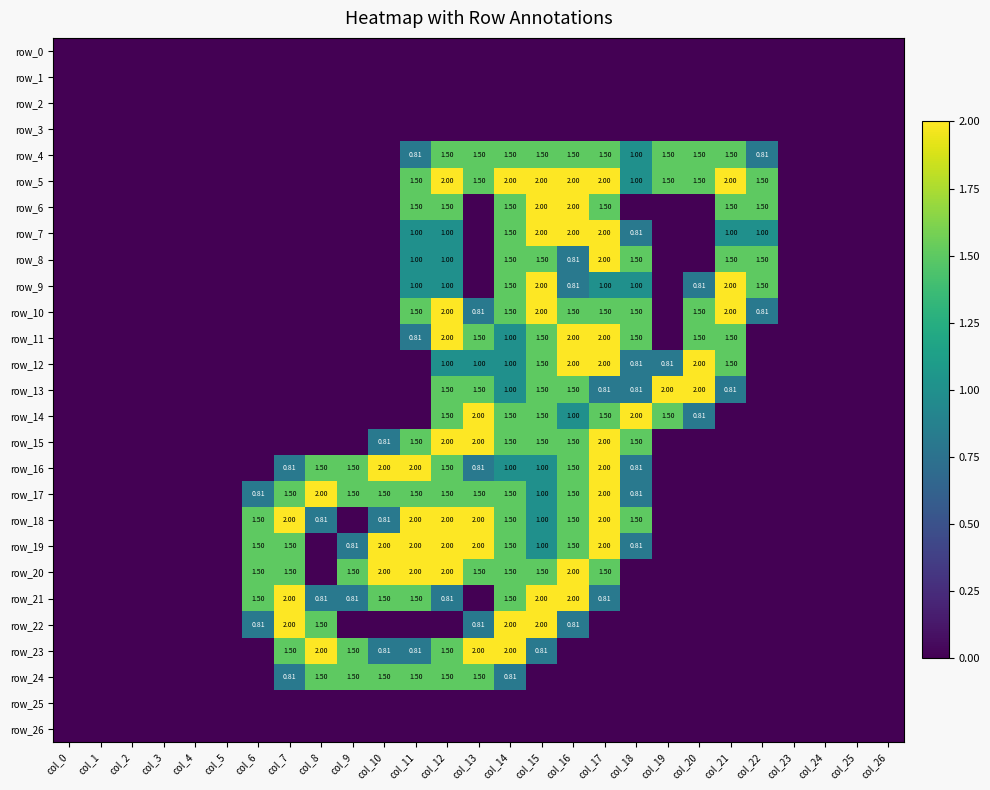

How many distinct data groups are displayed?

27